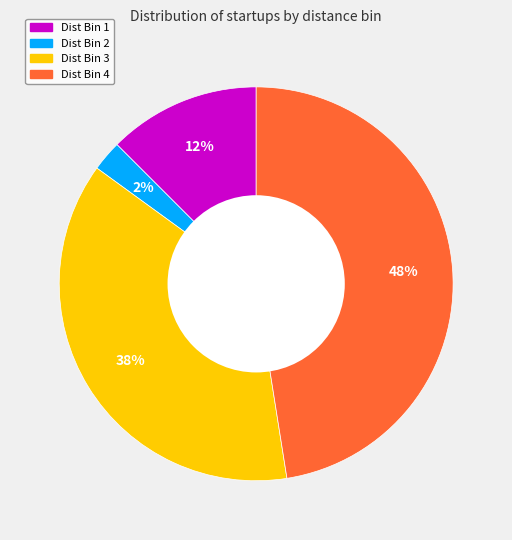

To the nearest percent, what is the average slice percentage?

25%